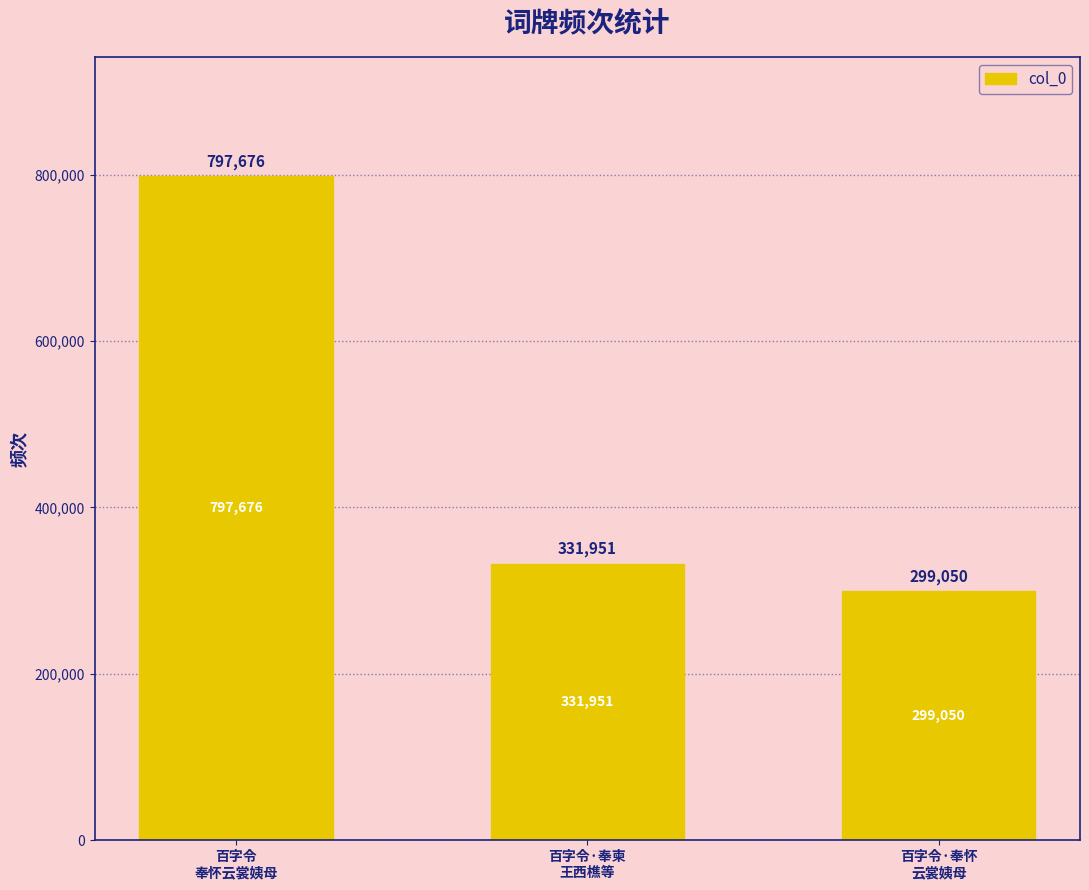

Is it true that the value at 百字令·奉怀
云裳姨母 is 299050?

True